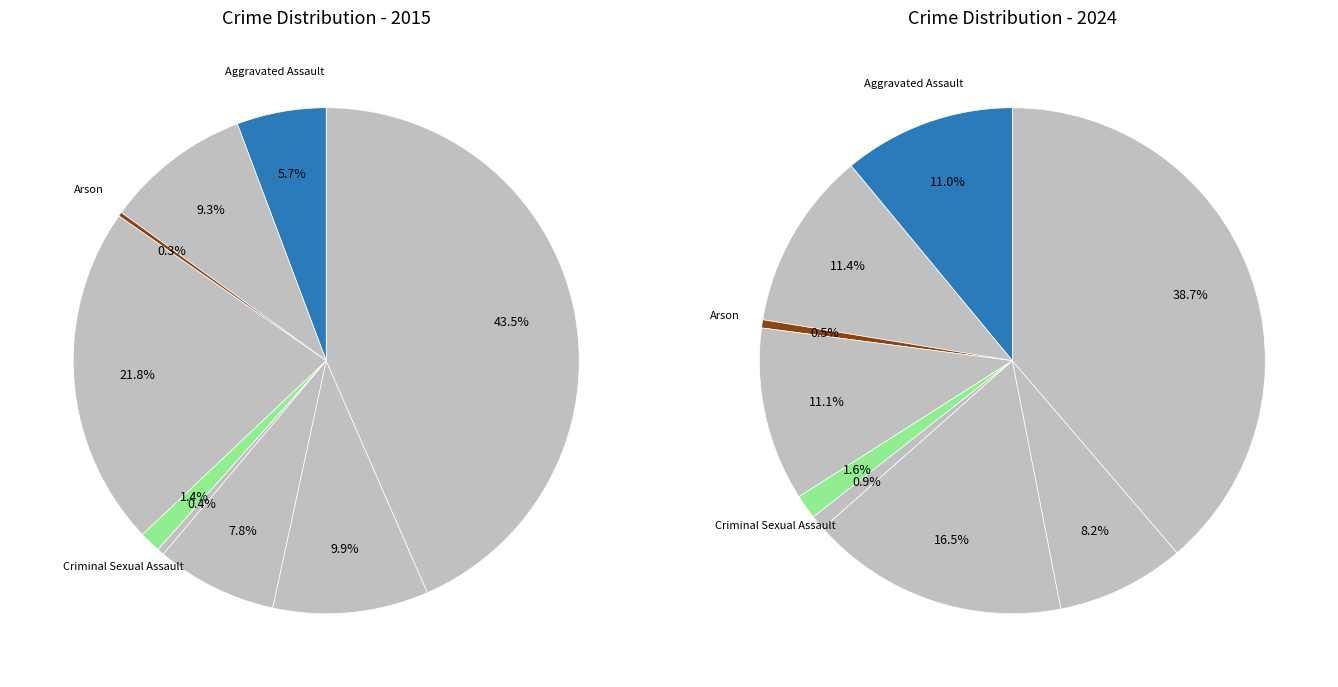

To the nearest percent, what is the average slice percentage?

11%